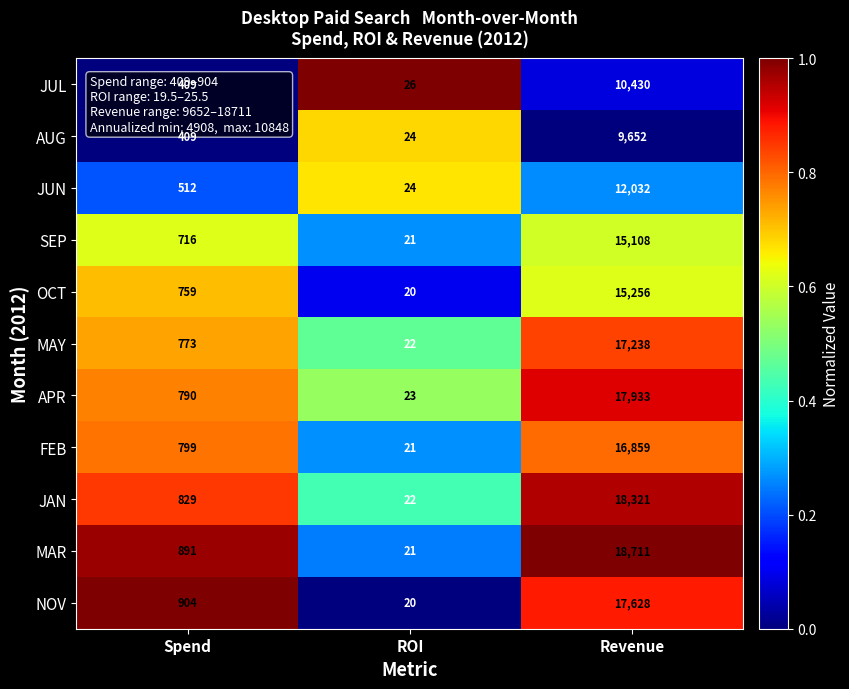

What is the total value across all series at Revenue?

169168